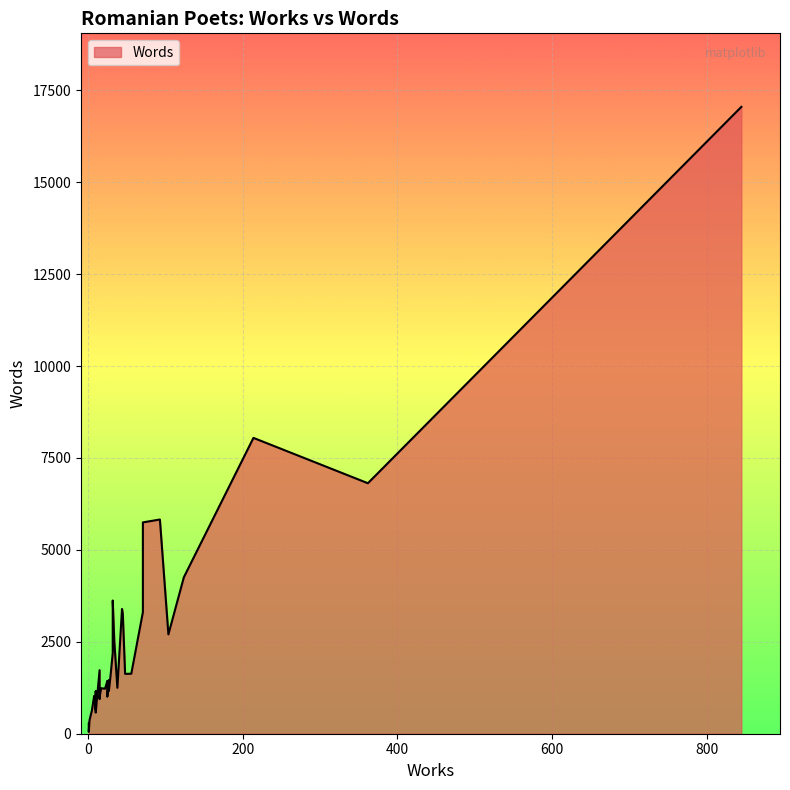

How many distinct data groups are displayed?

1